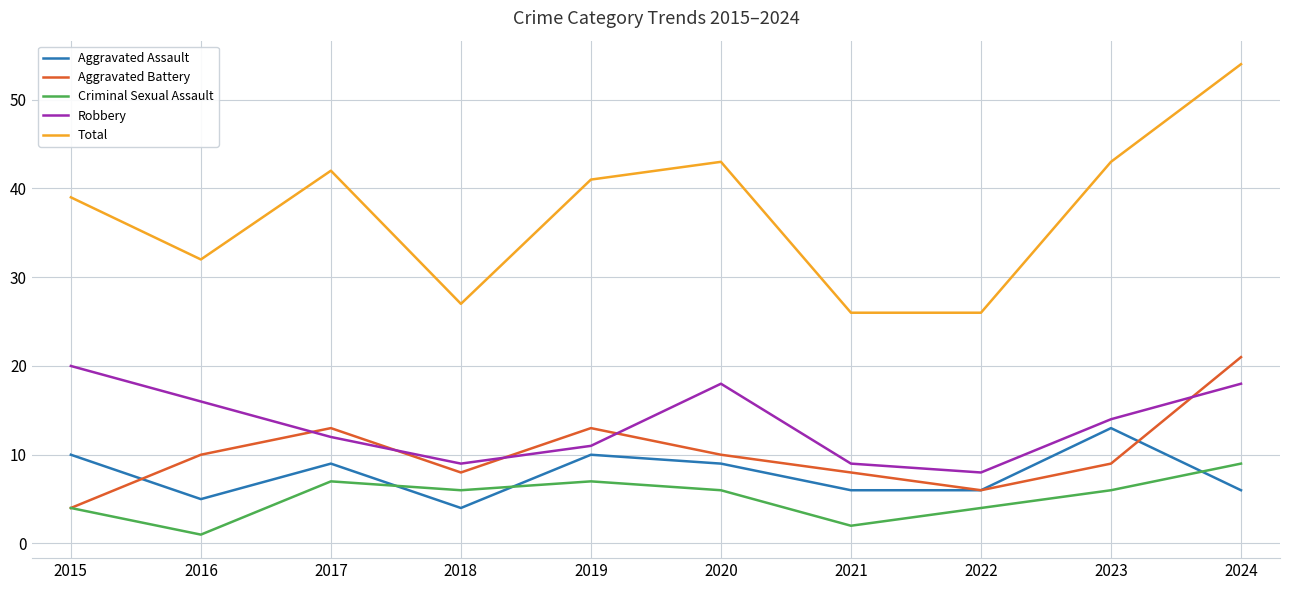

Which series has the widest spread of values?

Total